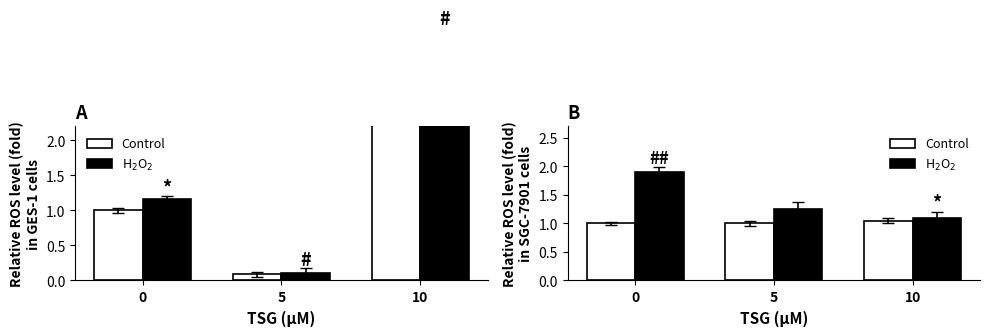

Rank the series by their average value, from lowest to highest.

Control, H$_2$O$_2$